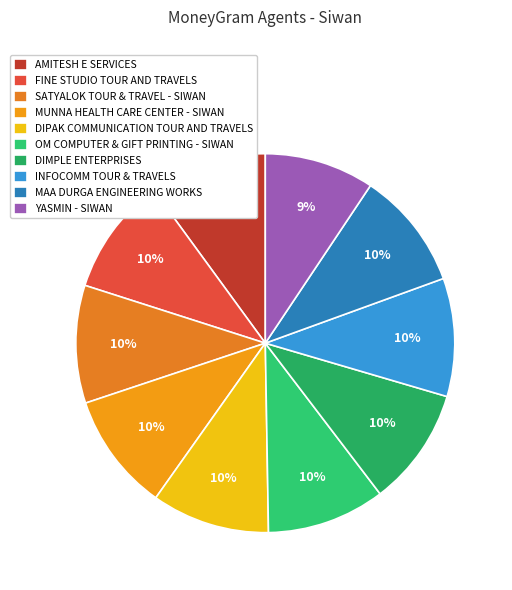

What is the change in value from INFOCOMM TOUR & TRAVELS to MAA DURGA ENGINEERING WORKS?

+602